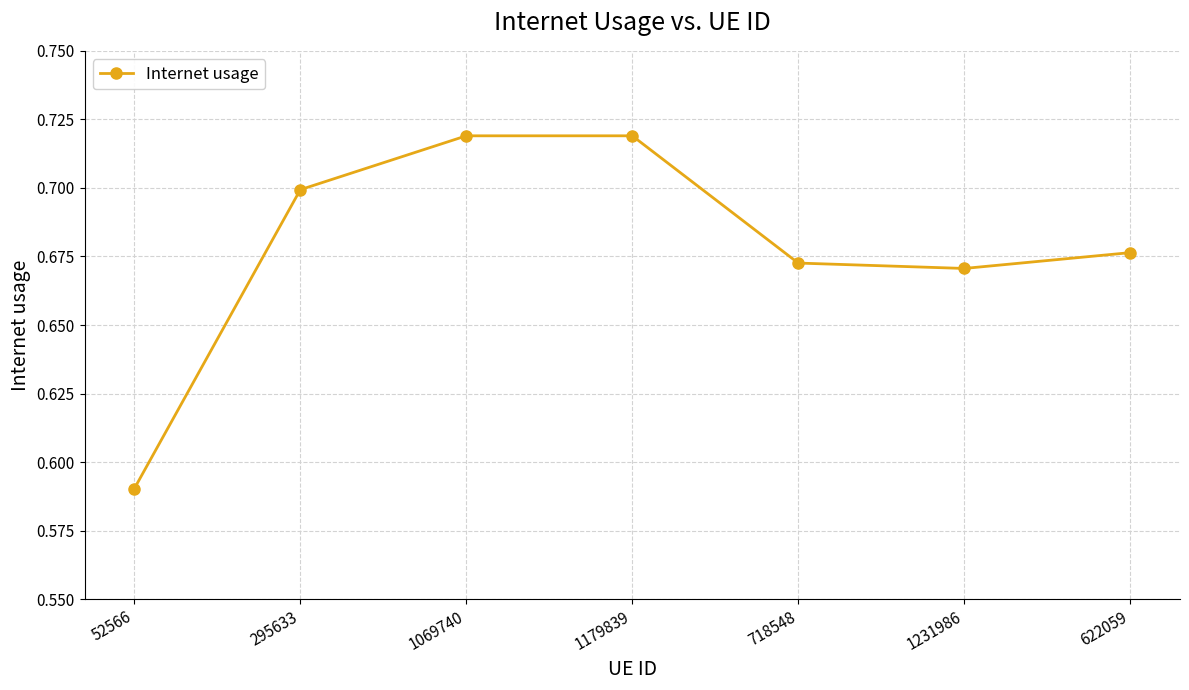

What is the sum of the values at 1179839 and 718548?

1.4